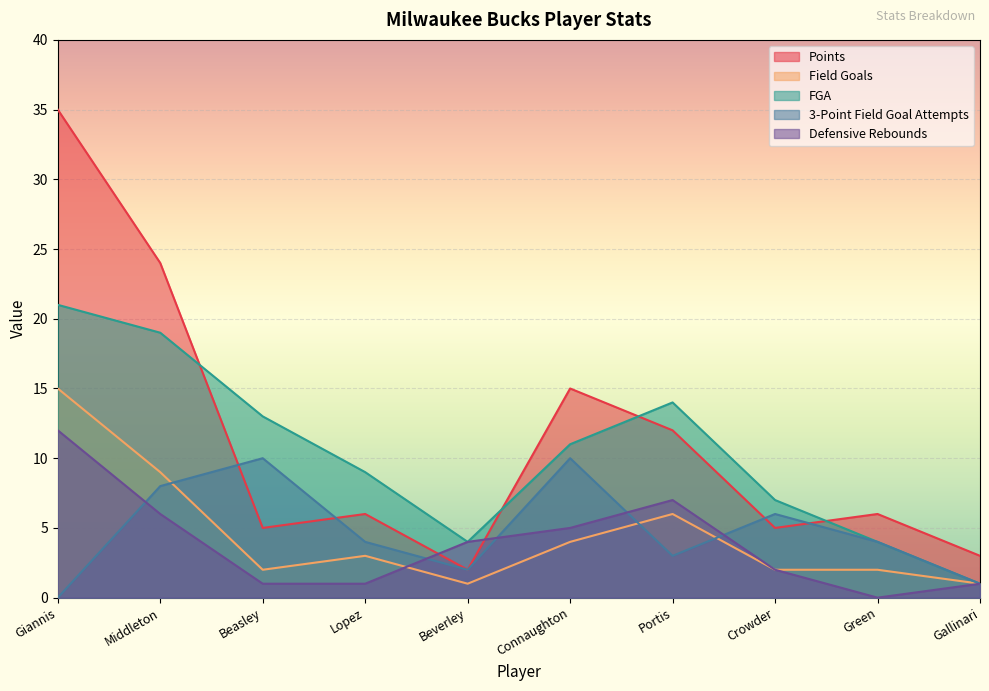

What position from the left is Beasley?

3